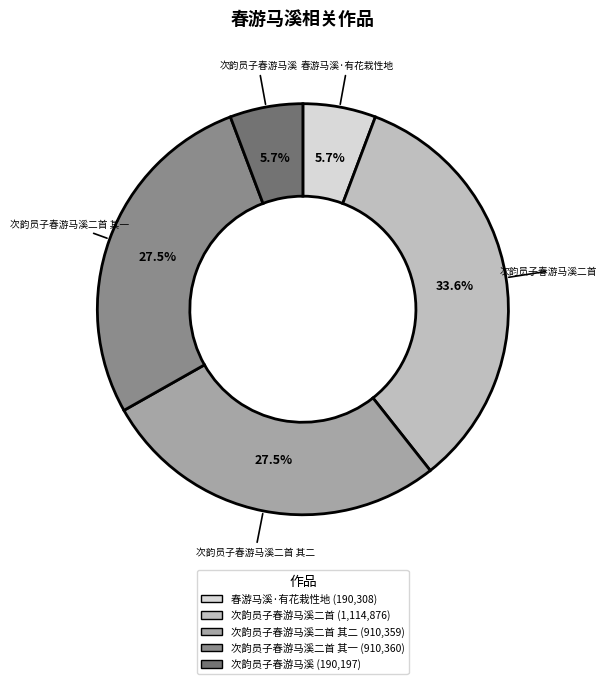

What is the ratio of the value at 次韵员子春游马溪二首 其一 to the value at 春游马溪·有花栽性地?

4.8